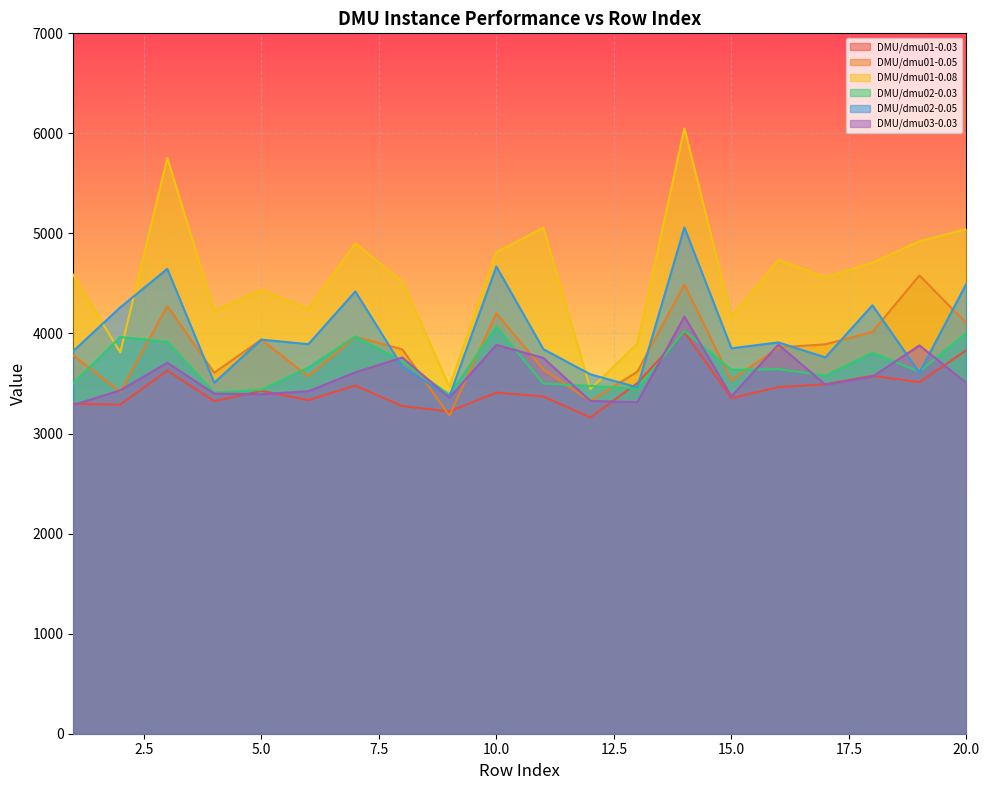

Reading left to right, extract all data points from this chart.

DMU/dmu01-0.03: 1=3298	2=3289	3=3629	4=3324	5=3427	6=3334	7=3480	8=3274	9=3221	10=3409	11=3371	12=3161	13=3504	14=4015	15=3354	16=3464	17=3493	18=3577	19=3514	20=3833
DMU/dmu01-0.05: 1=3781	2=3417	3=4274	4=3608	5=3939	6=3571	7=3968	8=3841	9=3179	10=4201	11=3641	12=3325	13=3619	14=4490	15=3533	16=3861	17=3892	18=4016	19=4580	20=4103
DMU/dmu01-0.08: 1=4587	2=3811	3=5755	4=4225	5=4438	6=4245	7=4902	8=4517	9=3468	10=4812	11=5057	12=3445	13=3899	14=6052	15=4165	16=4737	17=4562	18=4708	19=4922	20=5045
DMU/dmu02-0.03: 1=3502	2=3965	3=3918	4=3409	5=3437	6=3659	7=3971	8=3721	9=3390	10=4068	11=3499	12=3476	13=3448	14=4027	15=3638	16=3643	17=3579	18=3808	19=3618	20=4006
DMU/dmu02-0.05: 1=3825	2=4261	3=4646	4=3508	5=3939	6=3893	7=4420	8=3668	9=3369	10=4669	11=3843	12=3592	13=3462	14=5060	15=3852	16=3911	17=3761	18=4282	19=3609	20=4498
DMU/dmu03-0.03: 1=3286	2=3432	3=3708	4=3399	5=3393	6=3423	7=3612	8=3760	9=3358	10=3886	11=3756	12=3326	13=3314	14=4169	15=3372	16=3889	17=3489	18=3568	19=3881	20=3506